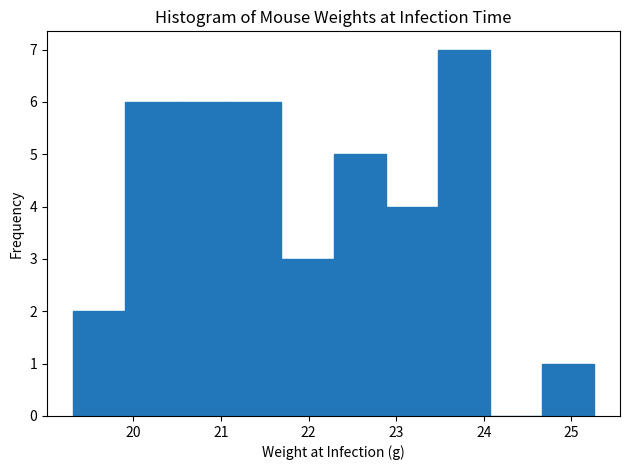

What is the height of the bar covering 24.7 to 25.3 on the x-axis? Neither the bar edges nor the heights are printed on the chart, so give them approximately, as read against the axes.

1